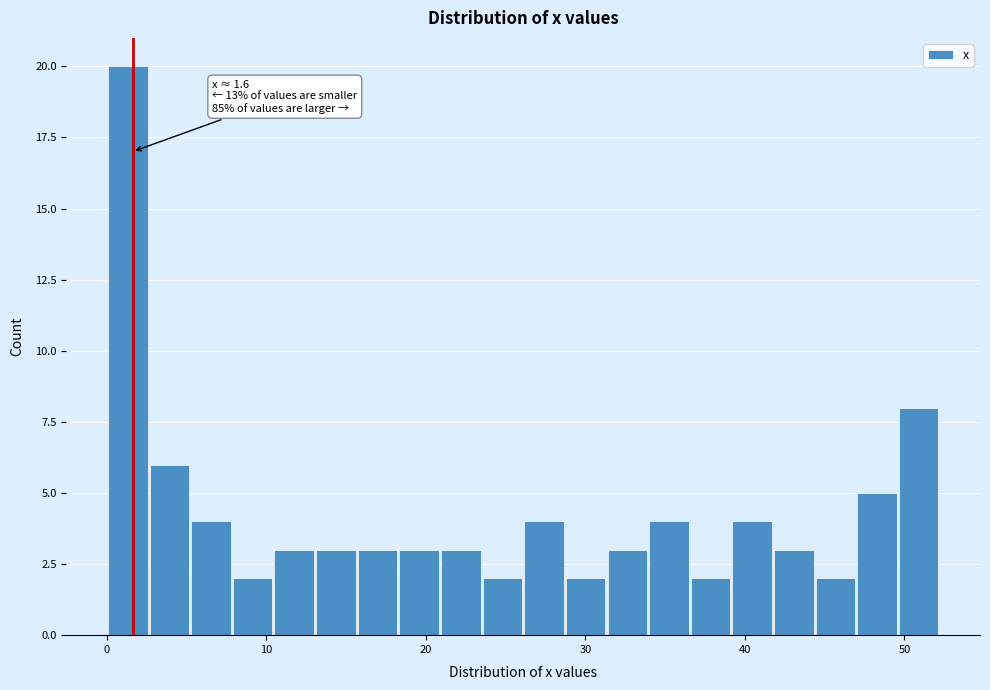

Around what value on the x-axis is the tallest bar? Give the approximate position of its centre, as read against the axis.

1